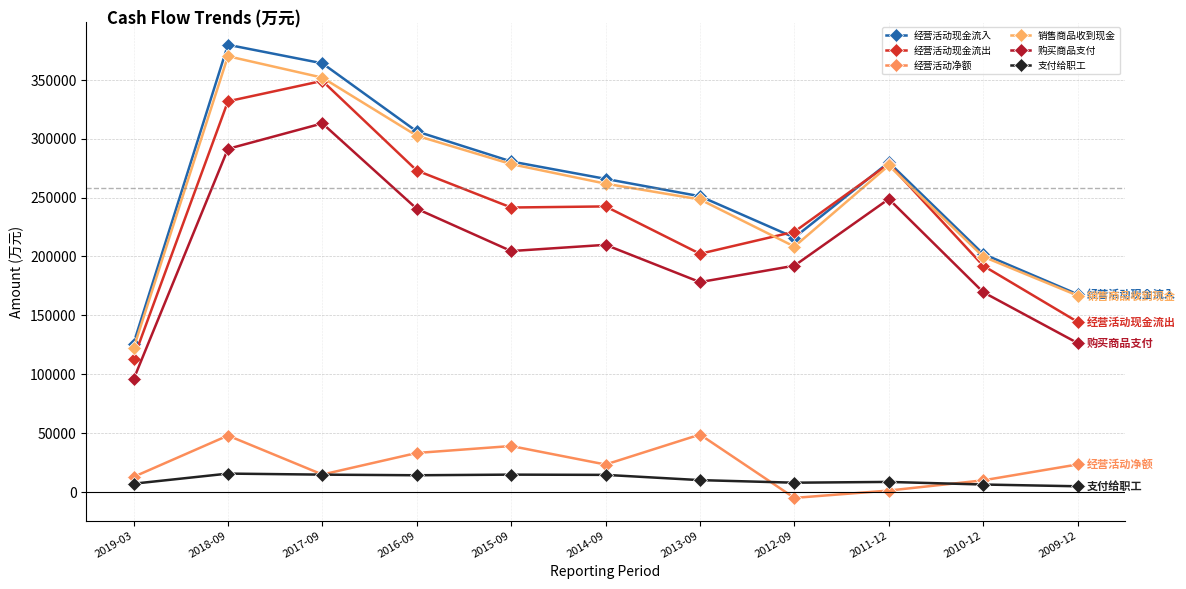

What is the smallest value displayed?

-4952